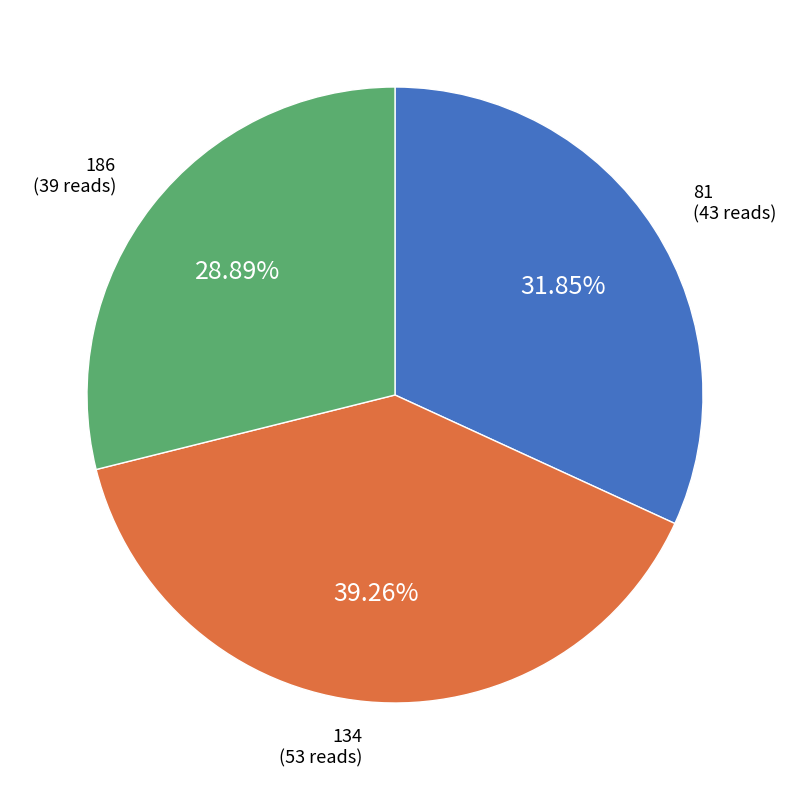

To the nearest percent, what is the average slice percentage?

33%